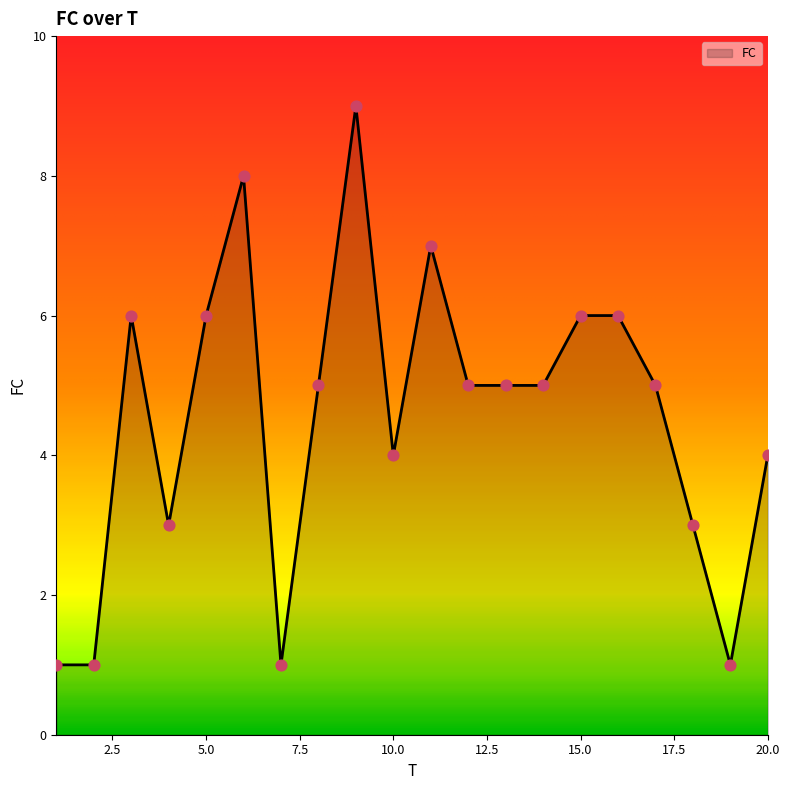

What is the maximum value shown in the chart?

9